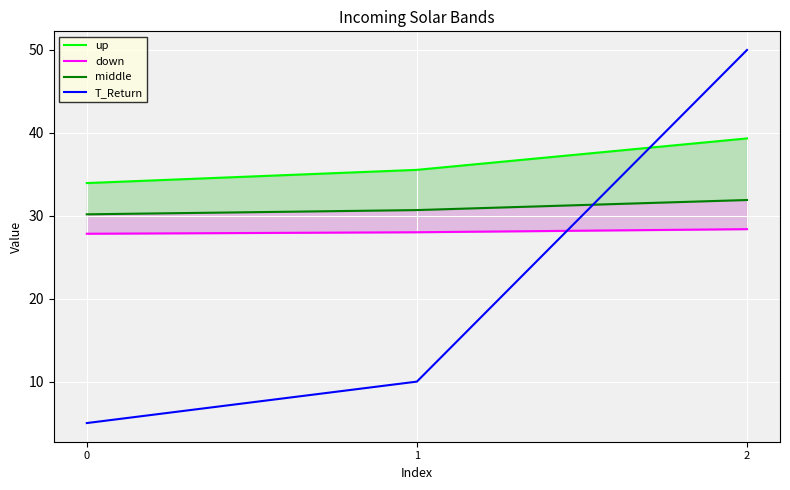

What is the difference between the maximum and second lowest values in the T_Return series?

40